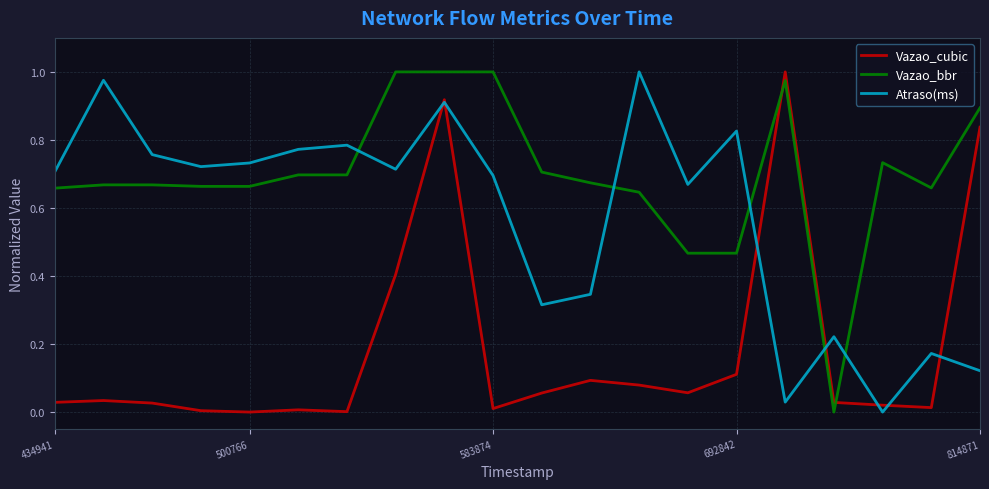

Rank the series by their average value, from highest to lowest.

Vazao_bbr, Atraso(ms), Vazao_cubic